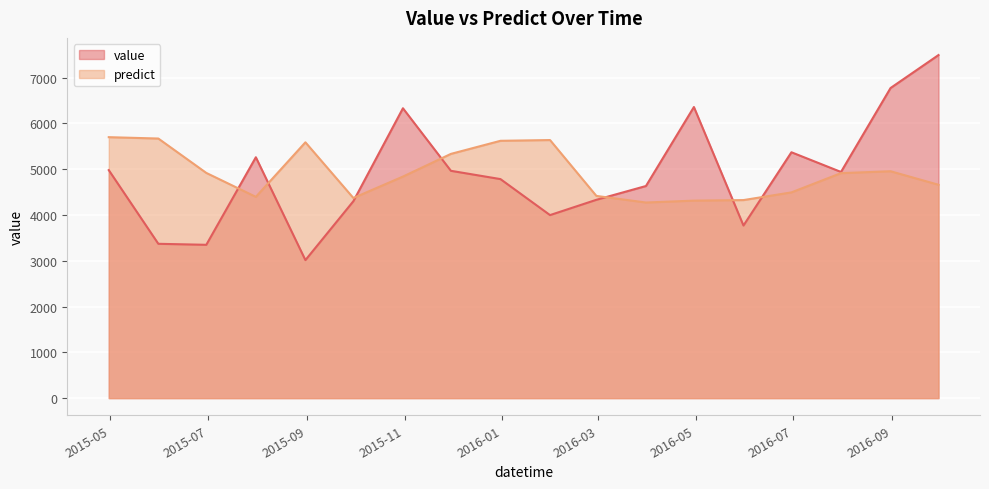

True or false: value has more than 0 interior local peaks.

True